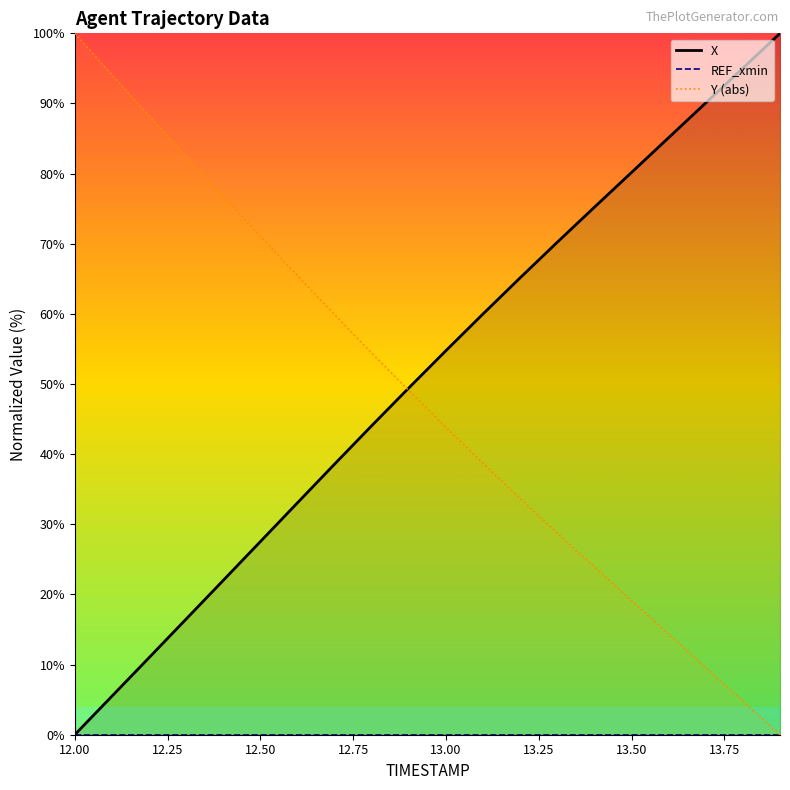

How many data points in Y are less than 49?

10